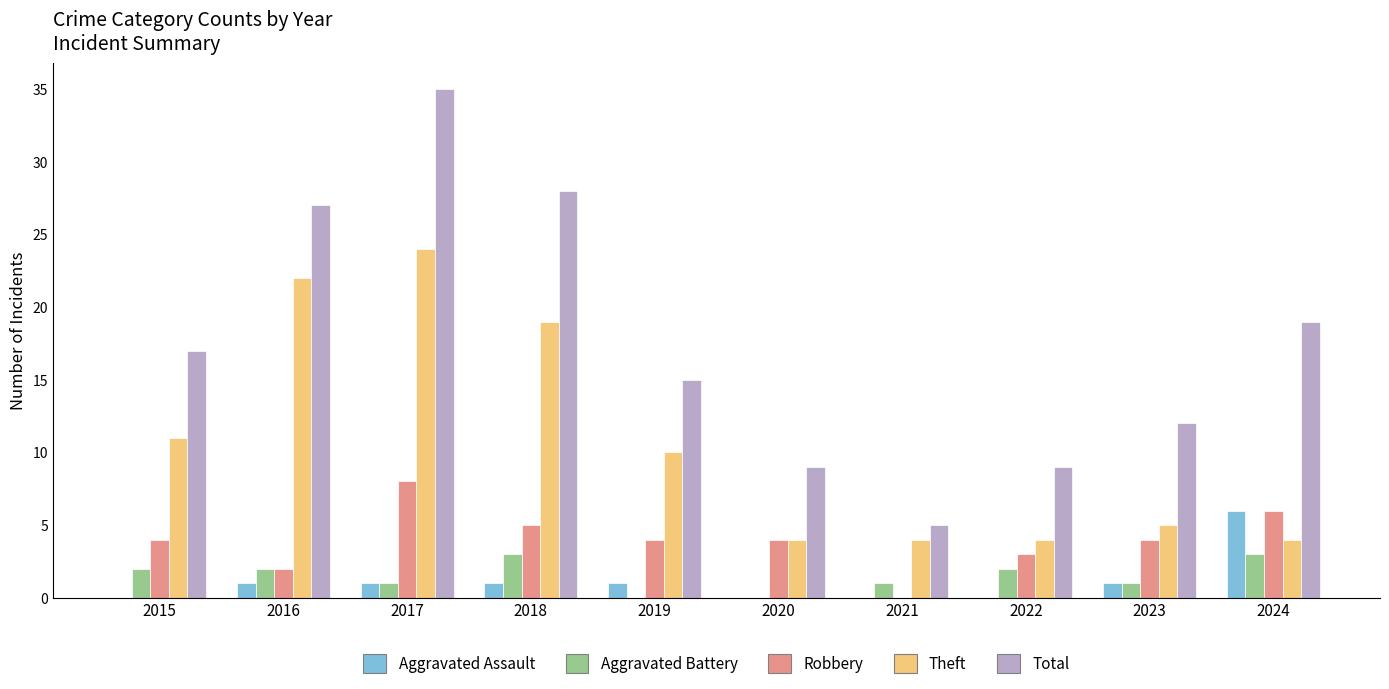

Reading left to right, list all the values displayed in this chart.

Aggravated Assault: 2015=0	2016=1	2017=1	2018=1	2019=1	2020=0	2021=0	2022=0	2023=1	2024=6
Aggravated Battery: 2015=2	2016=2	2017=1	2018=3	2019=0	2020=0	2021=1	2022=2	2023=1	2024=3
Robbery: 2015=4	2016=2	2017=8	2018=5	2019=4	2020=4	2021=0	2022=3	2023=4	2024=6
Theft: 2015=11	2016=22	2017=24	2018=19	2019=10	2020=4	2021=4	2022=4	2023=5	2024=4
Total: 2015=17	2016=27	2017=35	2018=28	2019=15	2020=9	2021=5	2022=9	2023=12	2024=19